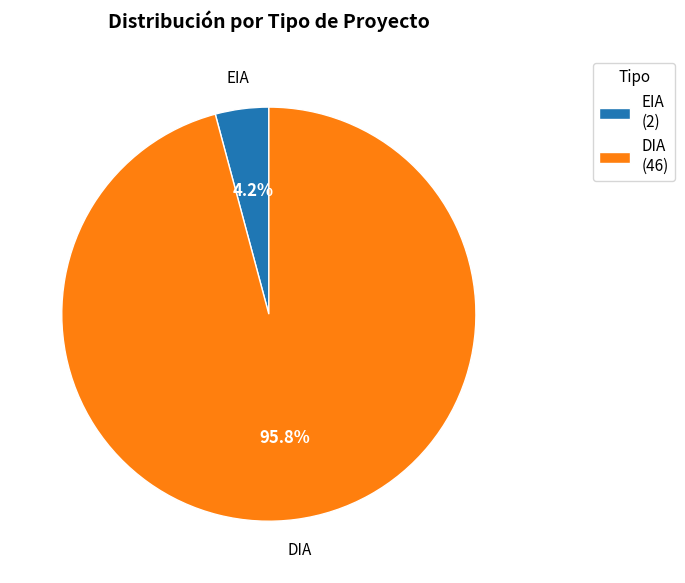

What percentage is the DIA slice, to the nearest percent?

96%